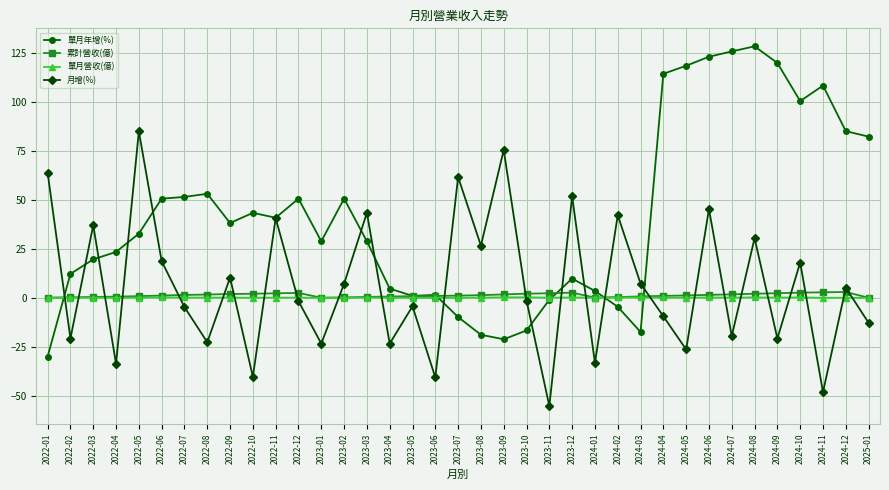

How many lines are shown in the chart?

4